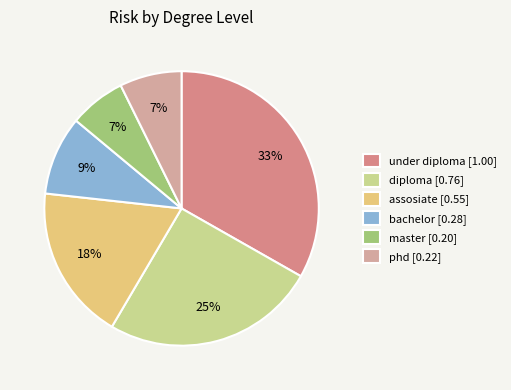

Which slice is the largest?

under diploma [1.00]